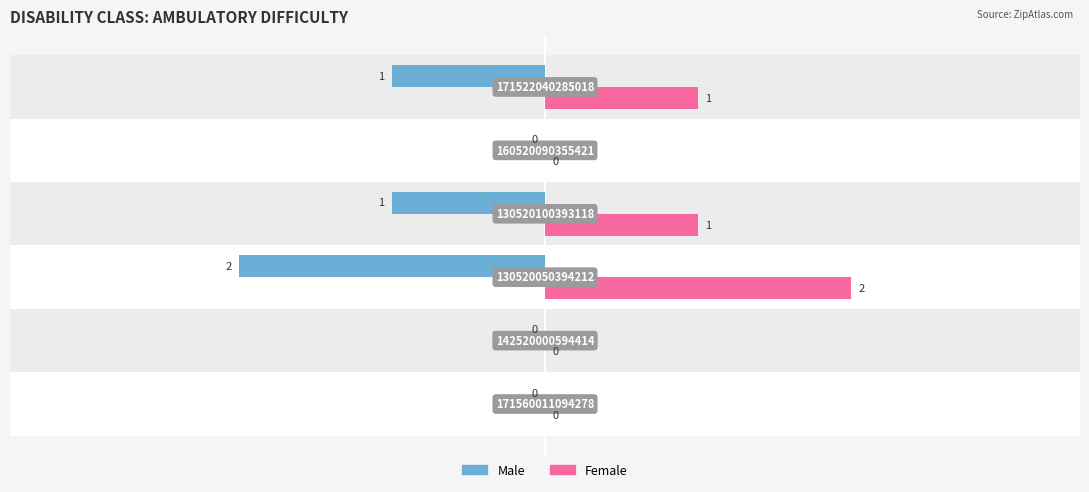

Are the bars grouped side by side (vs. stacked)?

Yes